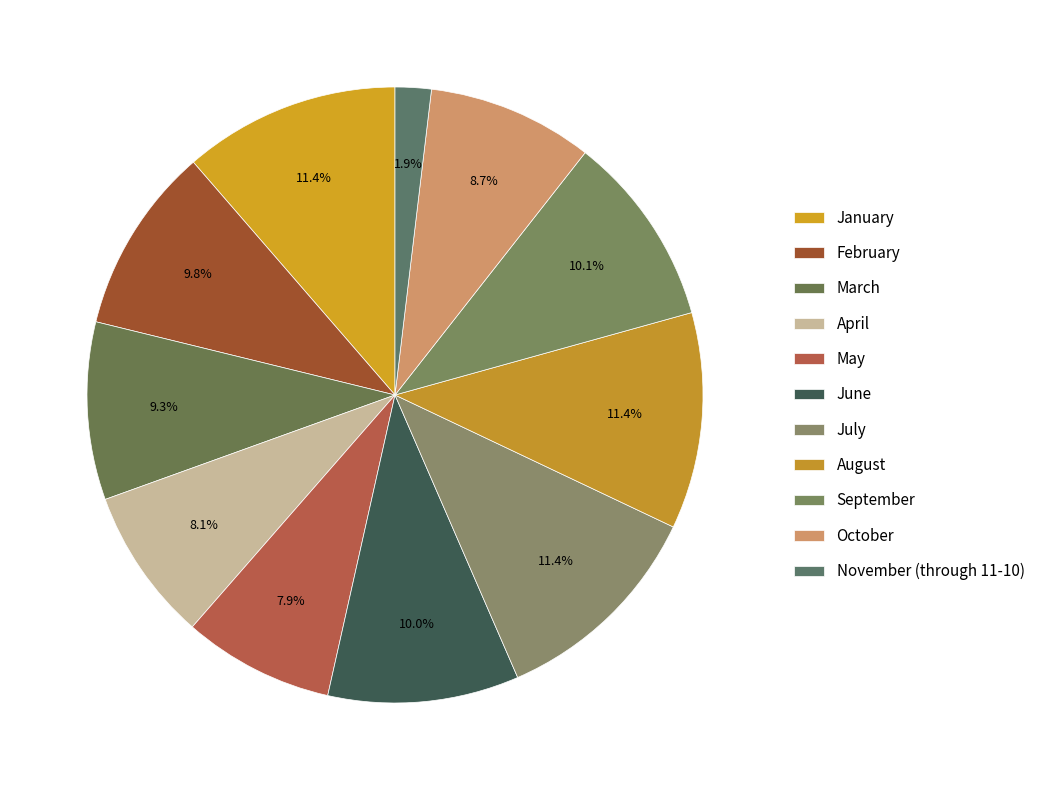

True or false: April accounts for 1% of the total.

False